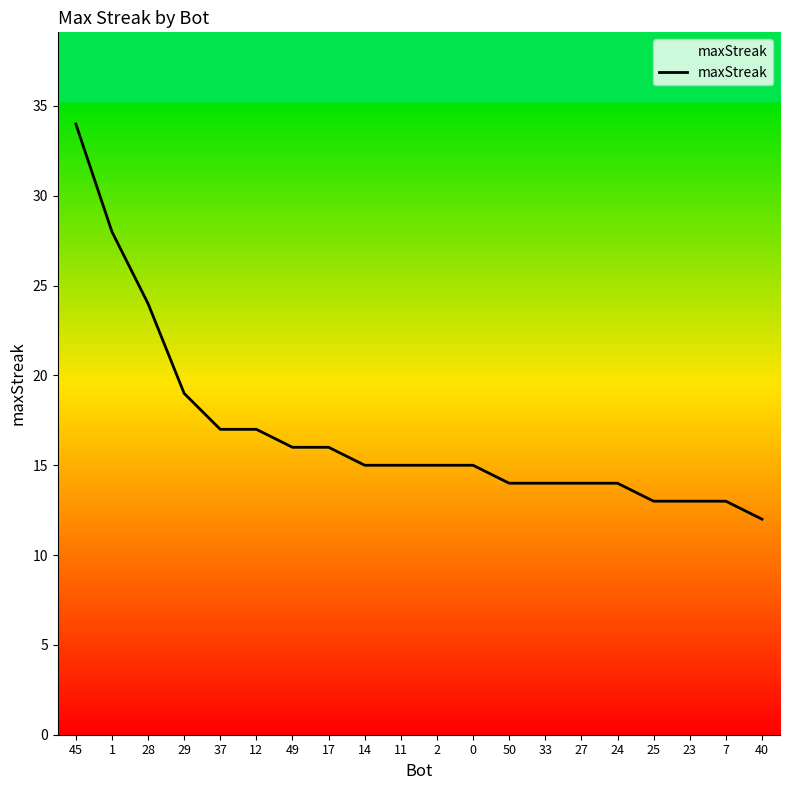

What position from the right is 37?

16